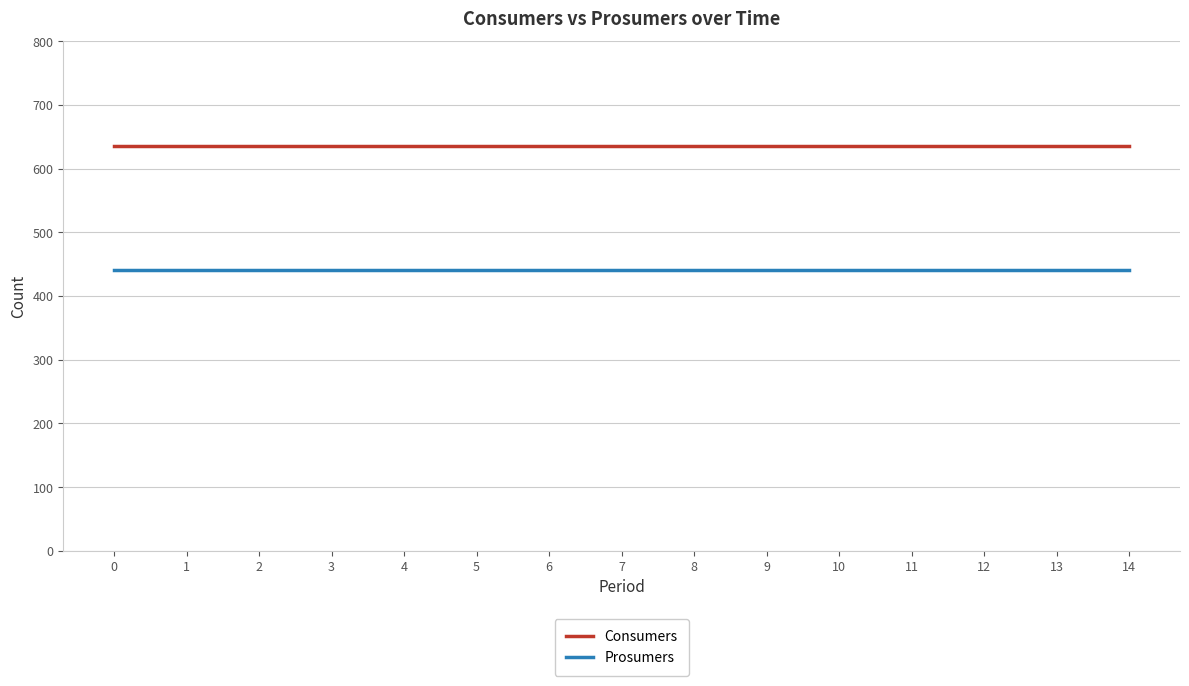

What is the total value across all series at 7?

1075